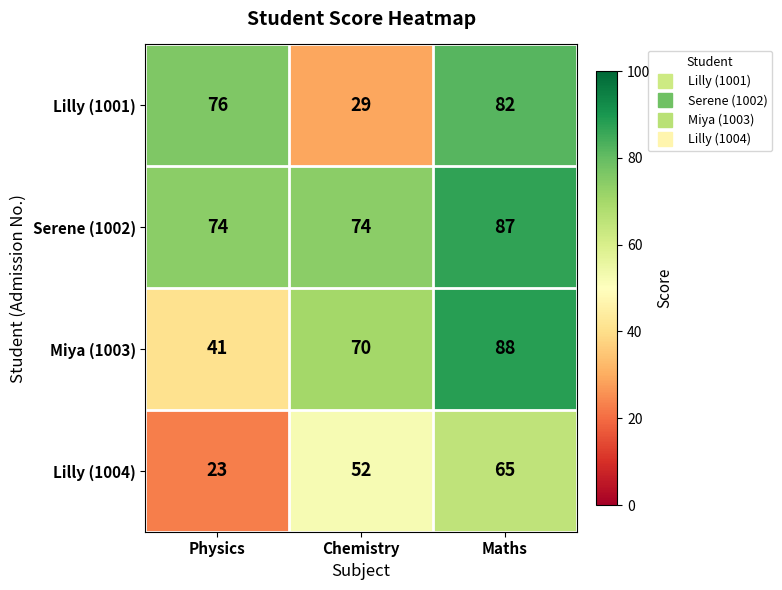

How many Miya (1003) values are between 41 and 88?

3